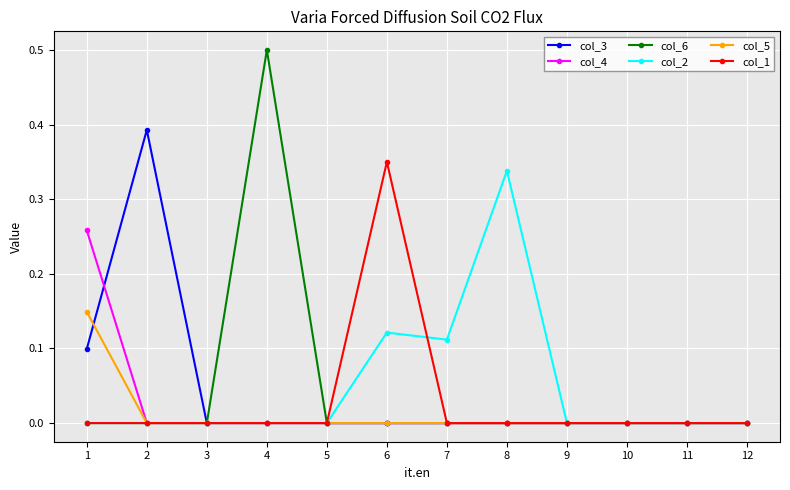

True or false: col_2 has a value of 0.1 at 7.

True